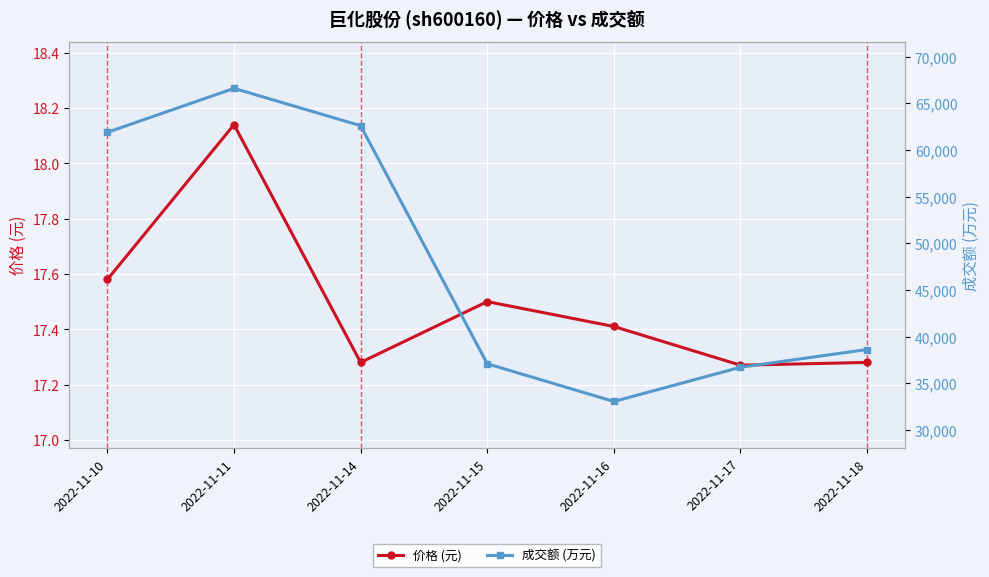

What is the value of the 成交额 (万元) point at the 6th from the left?

36731.0